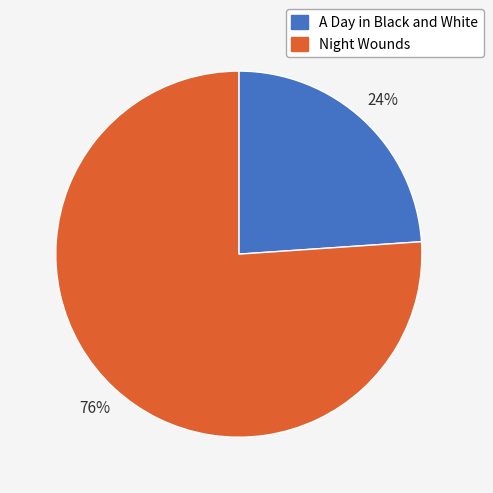

To the nearest percent, what is the combined percentage of A Day in Black and White and Night Wounds?

100%